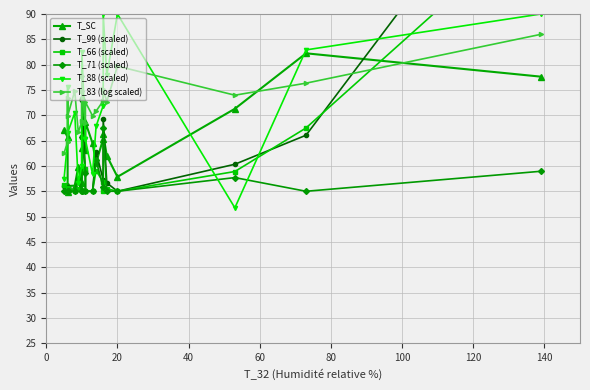

What is the value of the T_83 (log scaled) point at the 8th from the left?

77.8